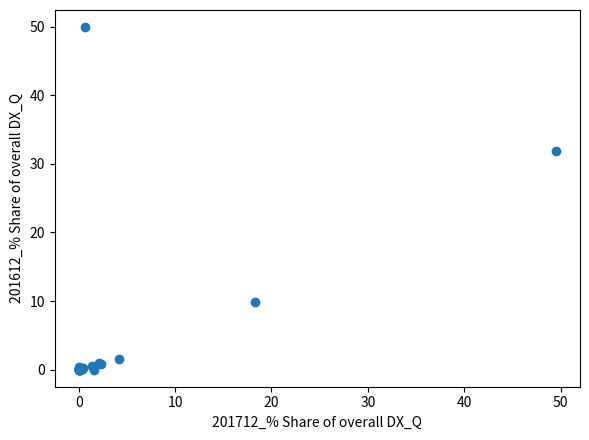

What Y value in the scatter plot is closest to 24?

31.8